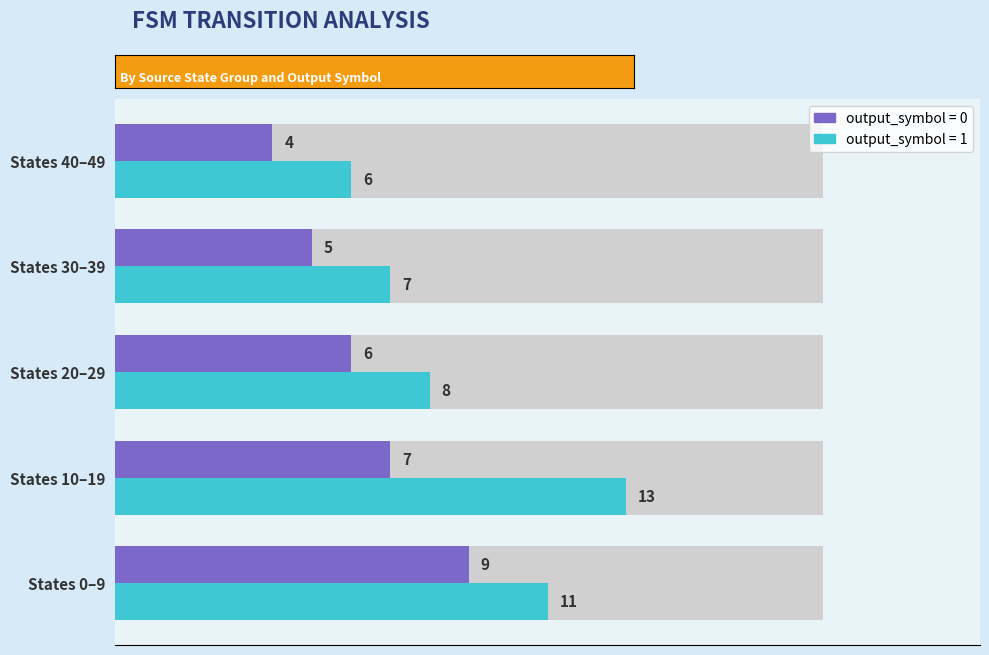

The chart shows a value of 4 at state 40-49. True or false?

True